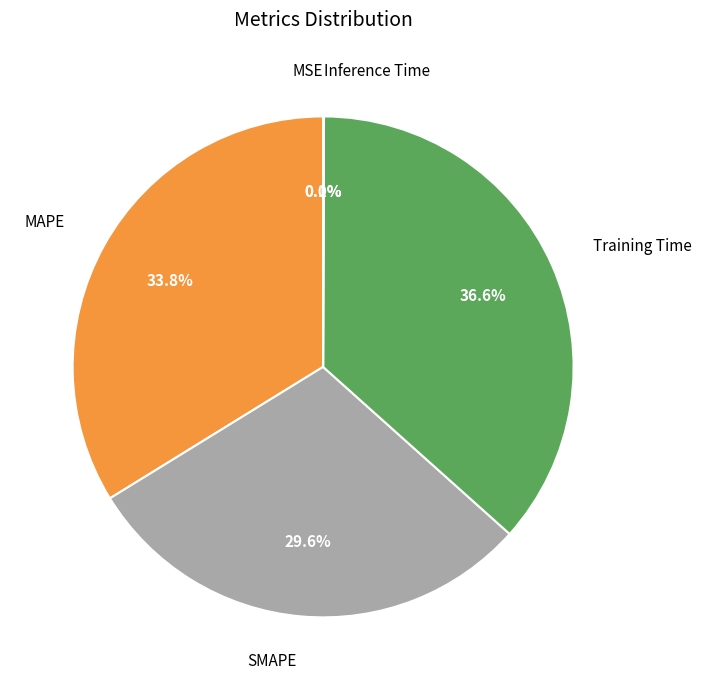

To the nearest percent, what is the difference between the largest and smallest slice percentages?

37%